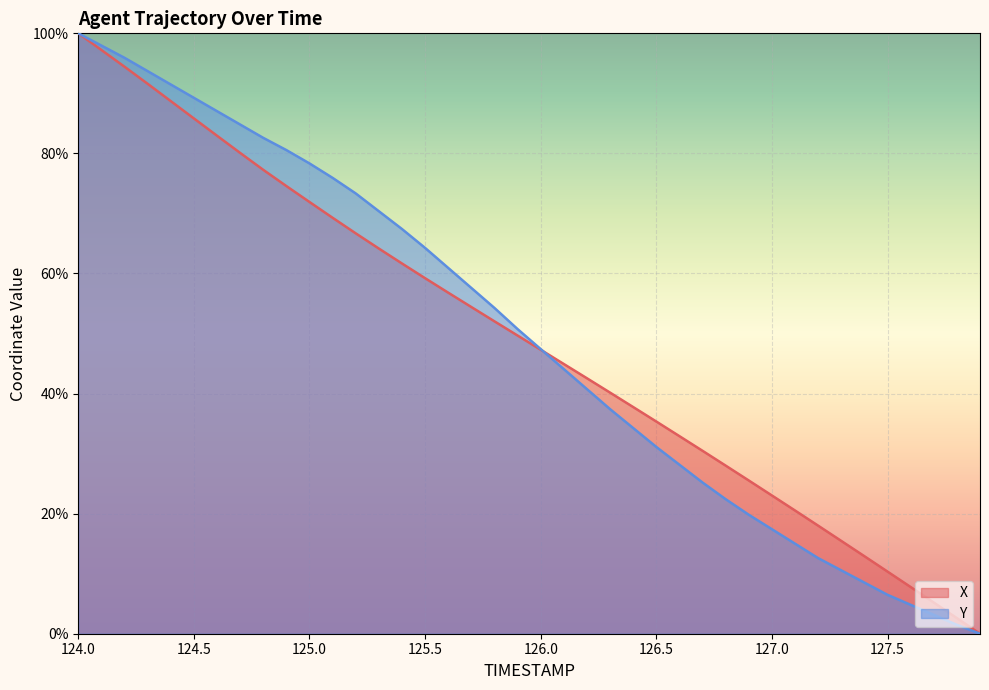

What is the sum of the X values at 126.8 and 126.2?

70.5